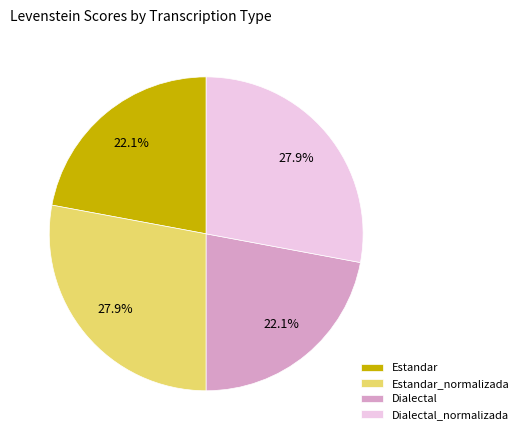

To the nearest percent, what portion does Dialectal represent?

22%